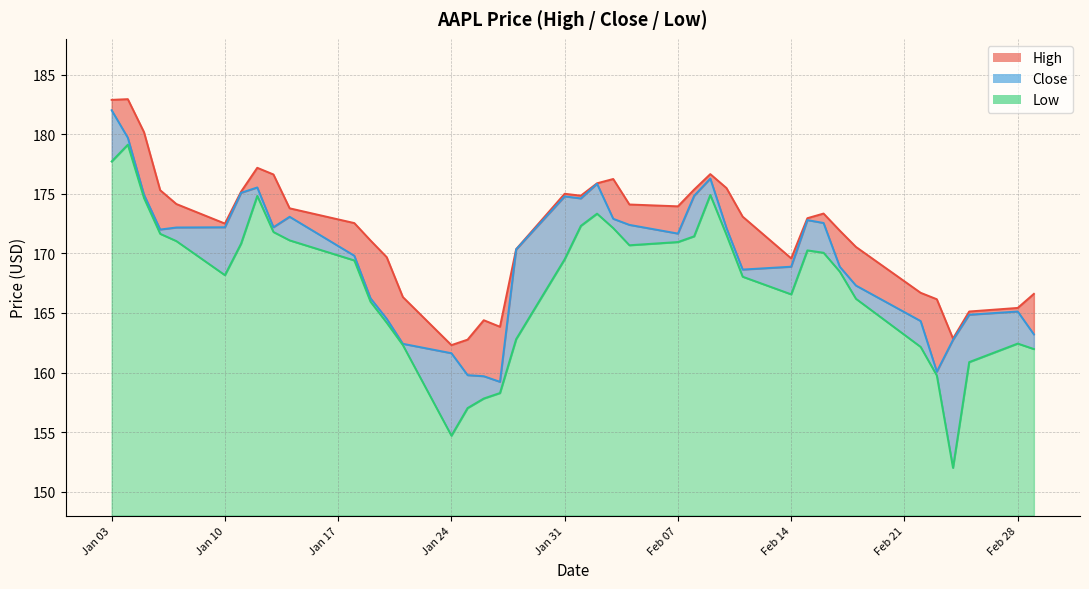

Reading left to right, extract all data points from this chart.

High: 182.9	182.9	180.2	175.3	174.1	172.5	175.2	177.2	176.6	173.8	172.5	171.1	169.7	166.3	162.3	162.8	164.4	163.8	170.4	175.0	174.8	175.9	176.2	174.1	173.9	175.4	176.6	175.5	173.1	169.6	172.9	173.3	171.9	170.5	166.7	166.1	162.9	165.1	165.4	166.6
Close: 182.0	179.7	174.9	172.0	172.2	172.2	175.1	175.5	172.2	173.1	169.8	166.2	164.5	162.4	161.6	159.8	159.7	159.2	170.3	174.8	174.6	175.8	172.9	172.4	171.7	174.8	176.3	172.1	168.6	168.9	172.8	172.6	168.9	167.3	164.3	160.1	162.7	164.9	165.1	163.2
Low: 177.7	179.1	174.6	171.6	171.0	168.2	170.8	174.8	171.8	171.1	169.4	165.9	164.2	162.3	154.7	157.0	157.8	158.3	162.8	169.5	172.3	173.3	172.1	170.7	170.9	171.4	174.9	171.6	168.0	166.6	170.2	170.1	168.5	166.2	162.1	159.8	152.0	160.9	162.4	162.0